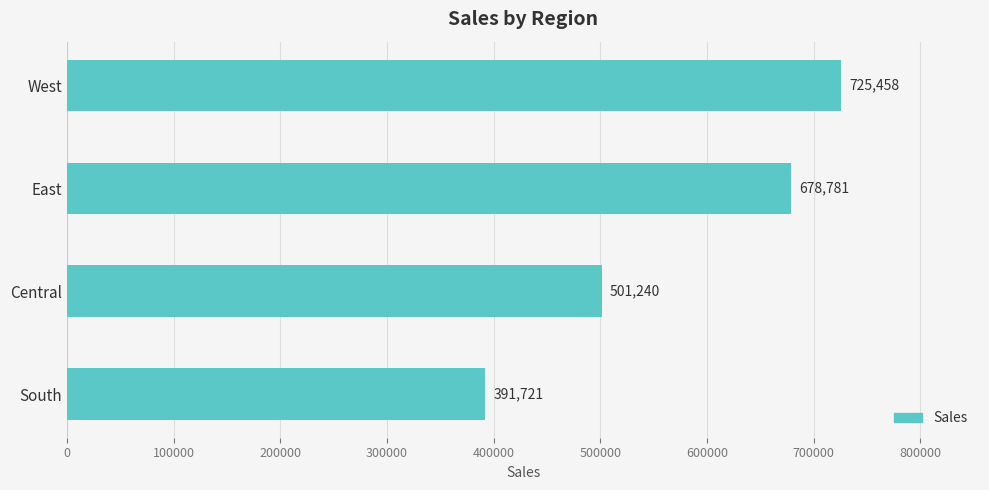

At which label is the value closest to 558589?

Central